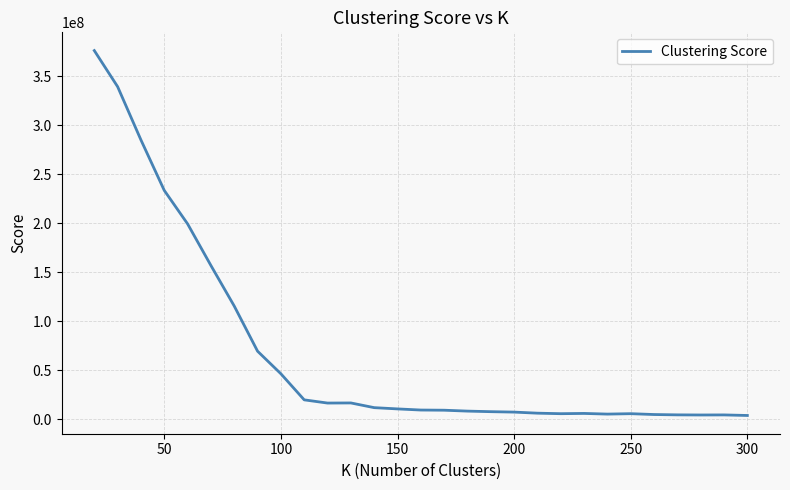

What is the maximum value shown in the chart?

376139468.9